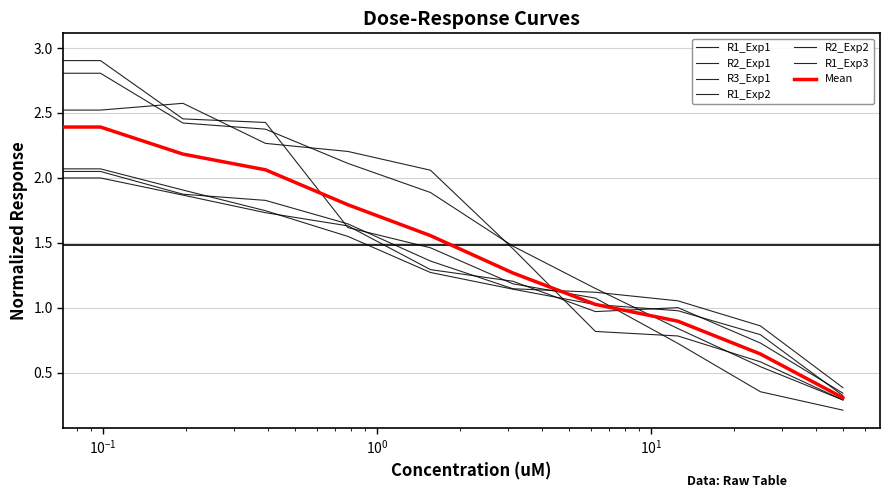

List the series in order of their peak value, lowest first.

R3_Exp1, R1_Exp1, R2_Exp1, R2_Exp2, R1_Exp3, R1_Exp2